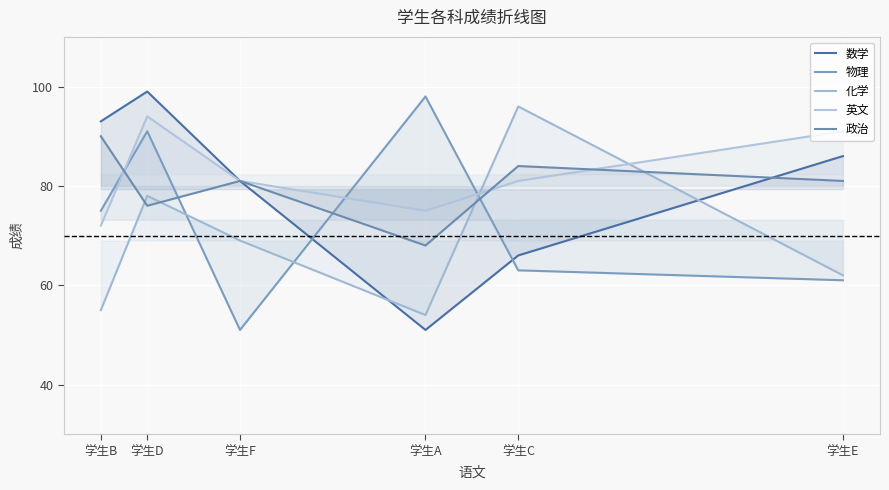

Reading left to right, list all the values displayed in this chart.

数学: 93	99	81	51	66	86
物理: 75	91	51	98	63	61
化学: 55	78	69	54	96	62
英文: 72	94	81	75	81	91
政治: 90	76	81	68	84	81